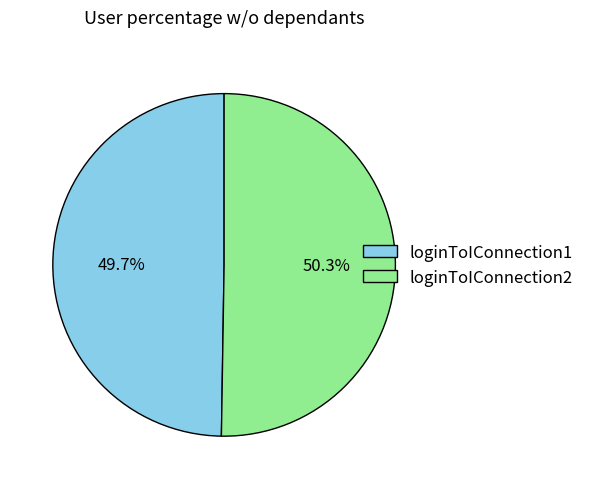

What percentage is the loginToIConnection1 slice, to the nearest percent?

50%